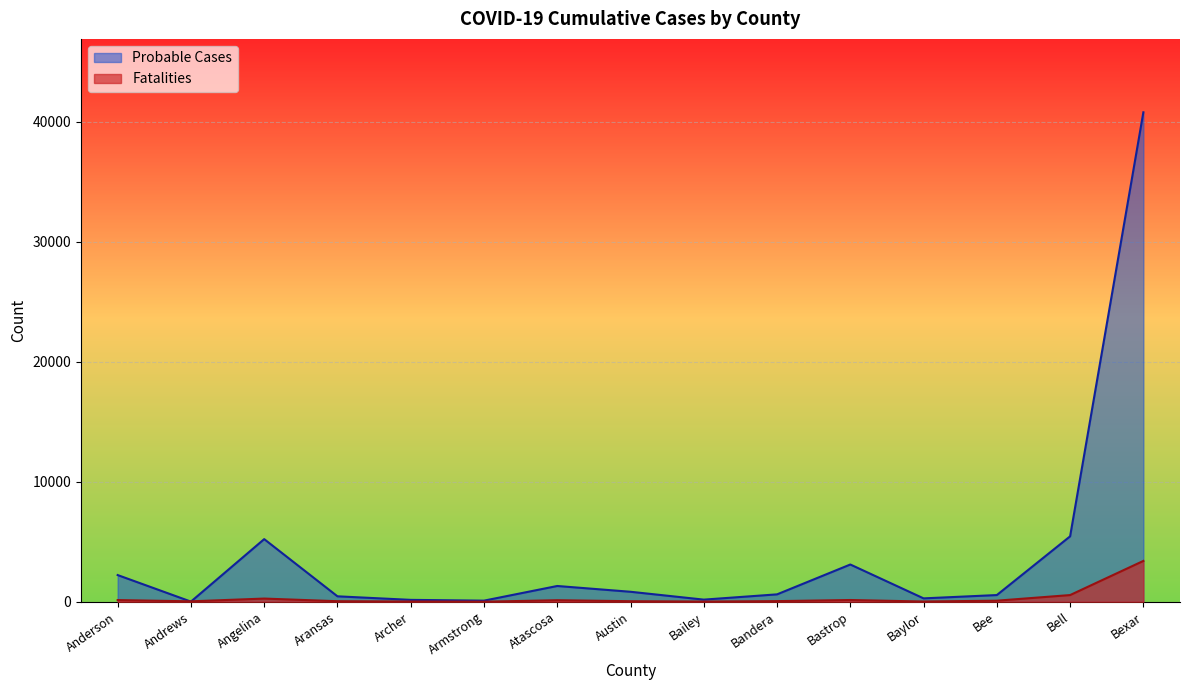

Is it true that Probable Cases equals 556 at Bee?

True